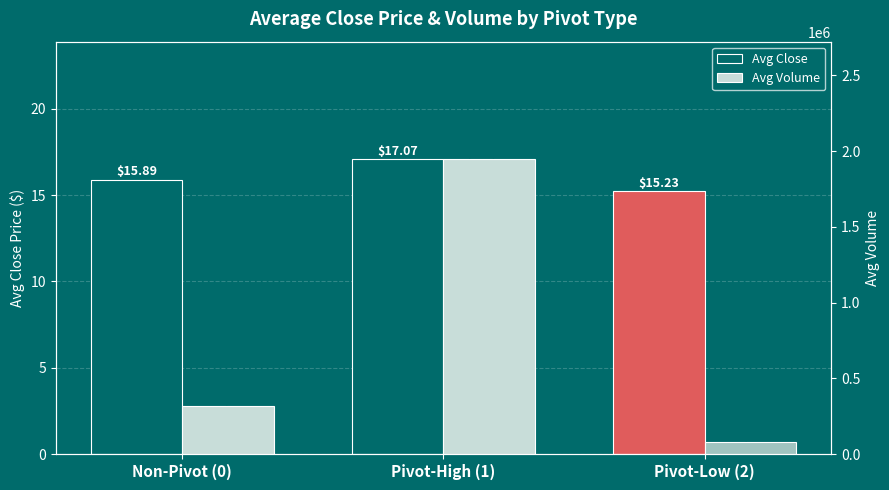

What is the total value across all series at Pivot-High (1)?

1944905.1